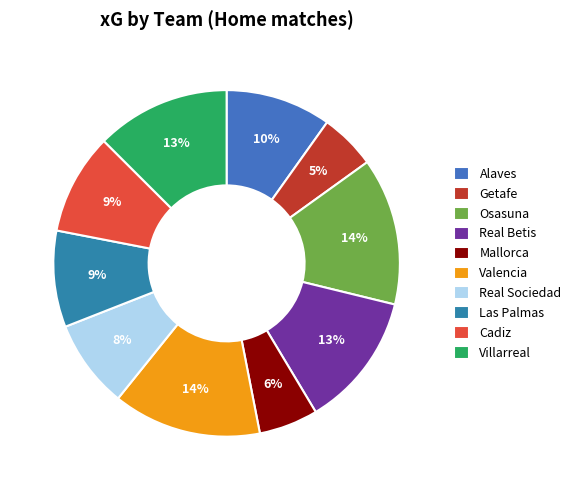

What is the change in value from Alaves to Getafe?

-2.3